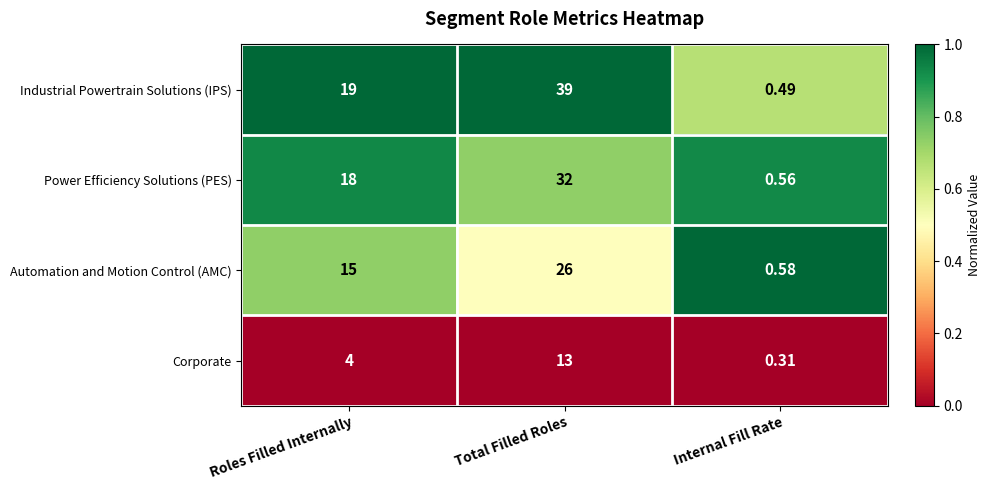

Is the value of Power Efficiency Solutions (PES) at Roles Filled Internally greater than the value of Corporate at Internal Fill Rate?

Yes